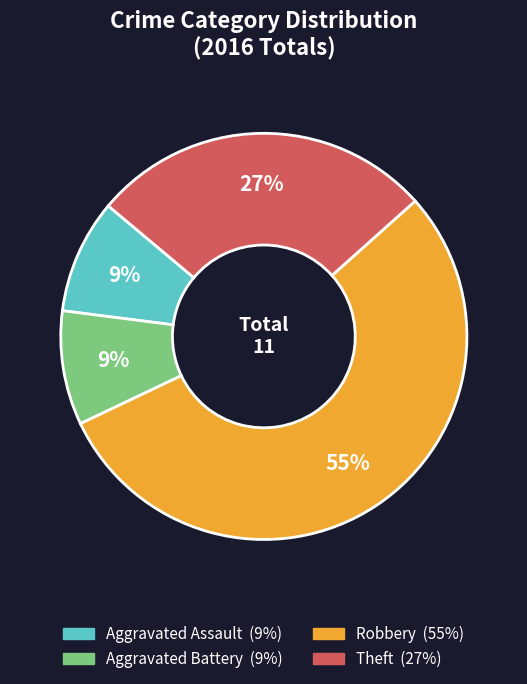

To the nearest percent, what is the average slice percentage?

25%